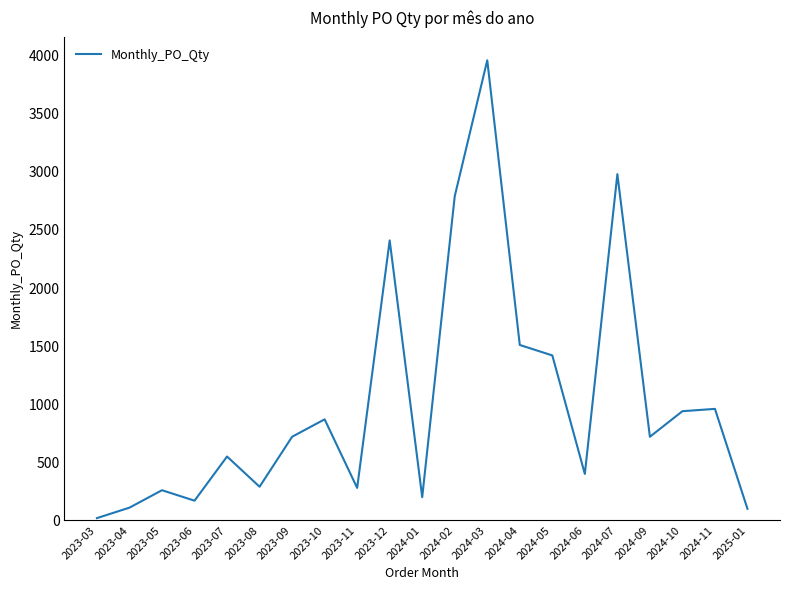

Count the number of data series in this chart.

1